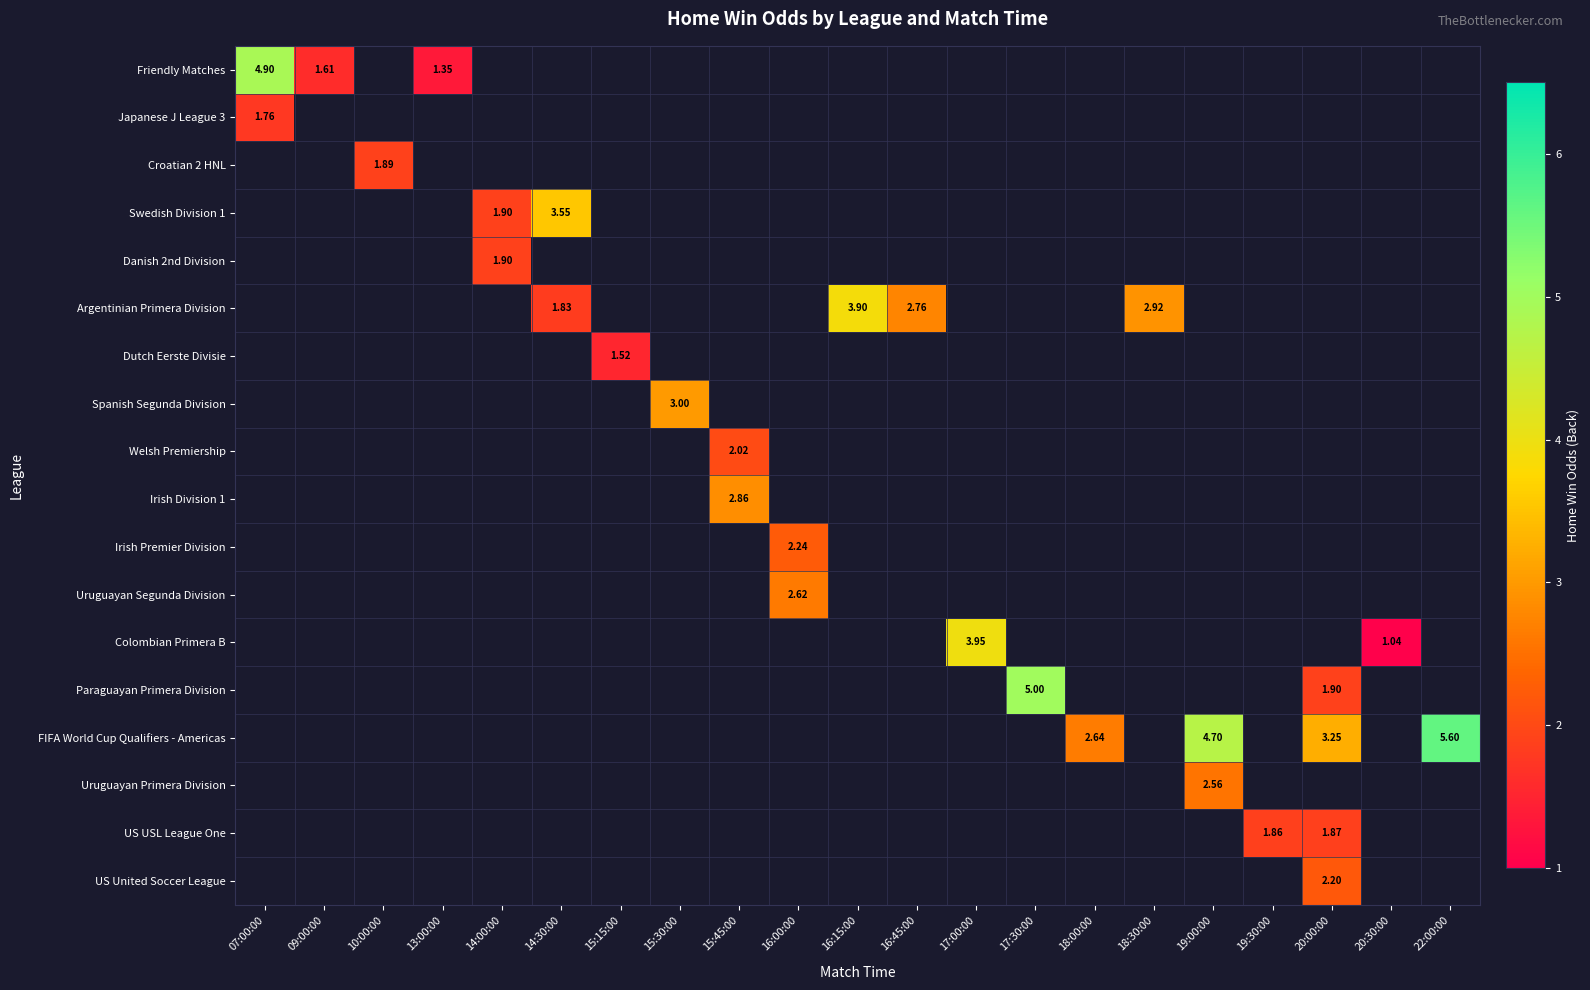

Which series has the widest spread of values?

Friendly Matches